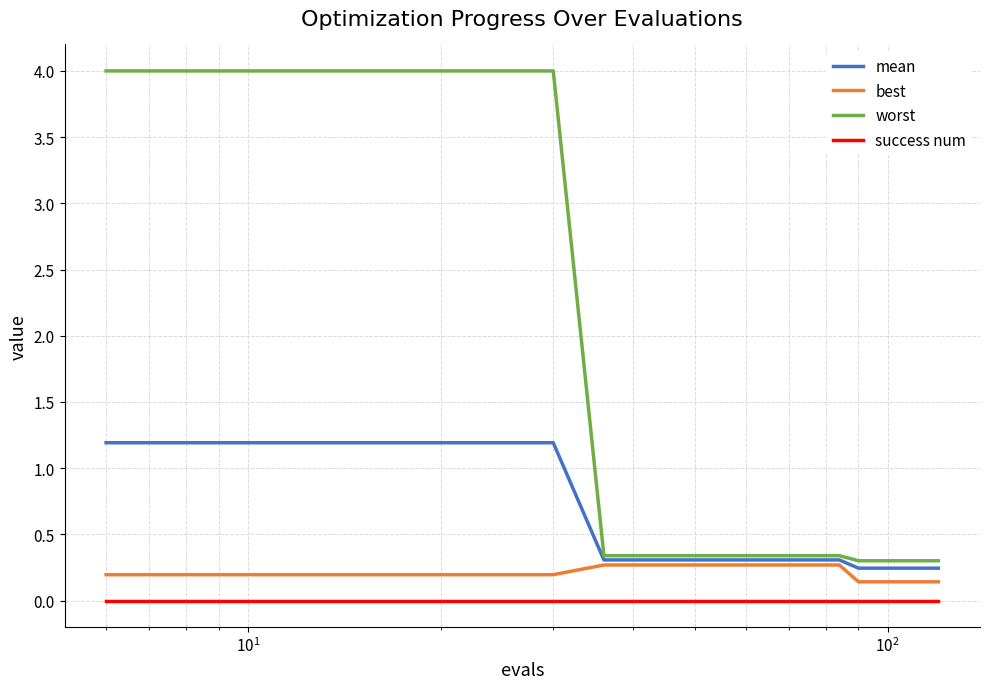

Which series has the widest spread of values?

worst